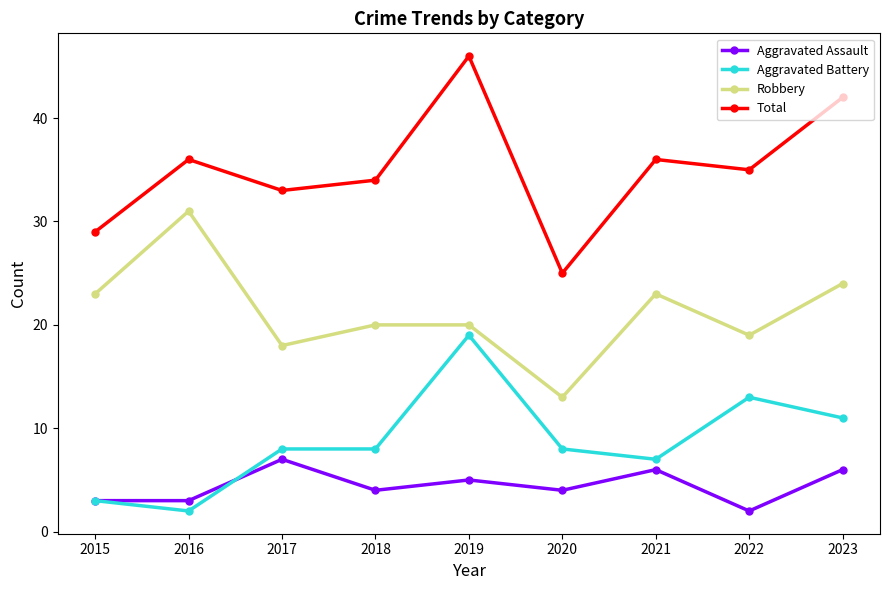

What is the total value across all series at 2020?

50